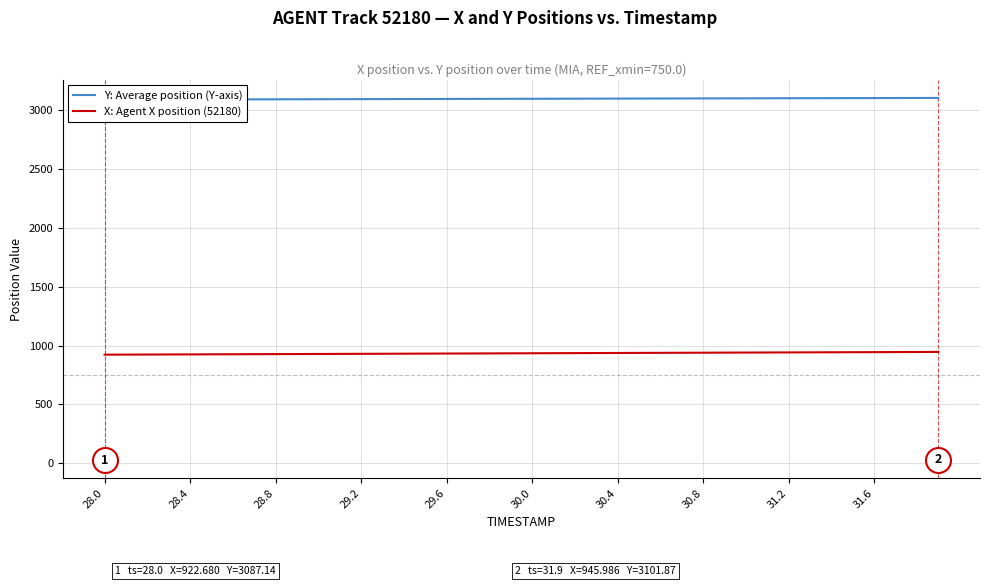

What are all the series names shown in the legend?

Y: Average position (Y-axis), X: Agent X position (52180)